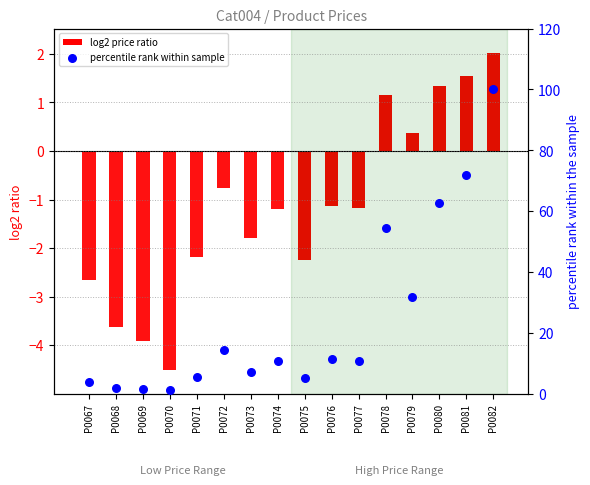

Which series reaches the minimum Y coordinate?

log2 price ratio